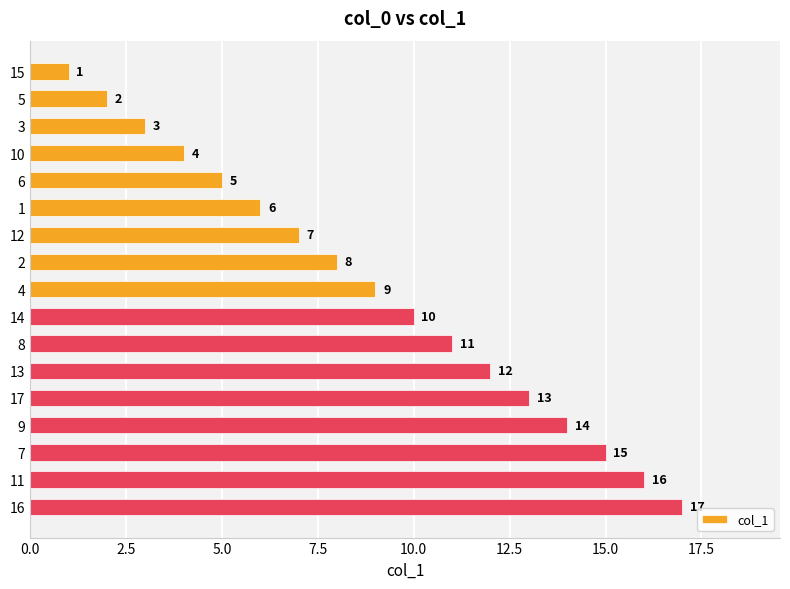

What is the difference between the values at 13 and 15?

11